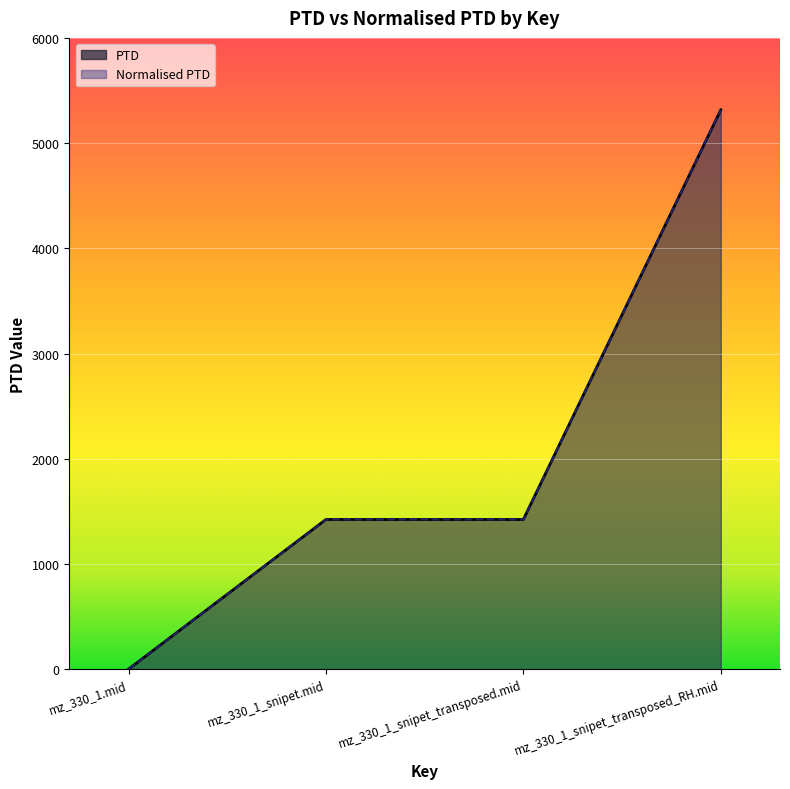

List the series in order of their peak value, lowest first.

PTD, Normalised PTD